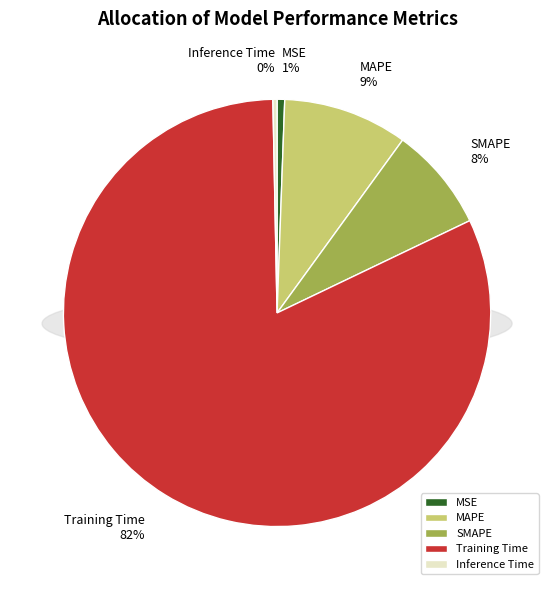

The Inference Time slice represents 0% of the pie. True or false?

True